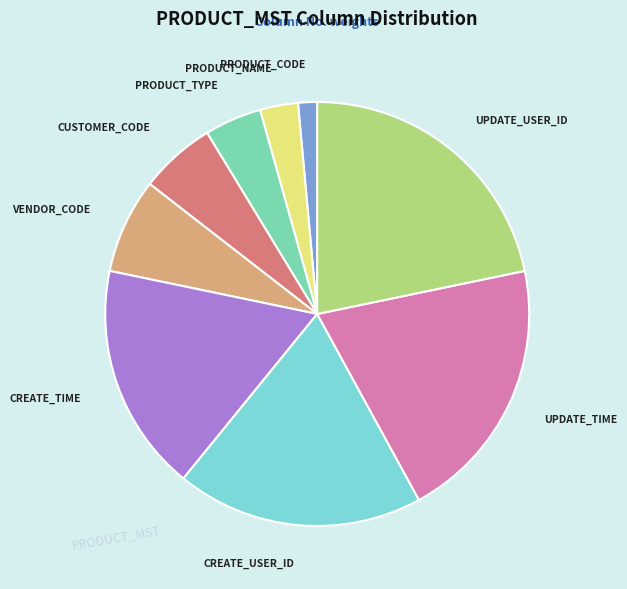

Is there a majority slice in this chart?

No